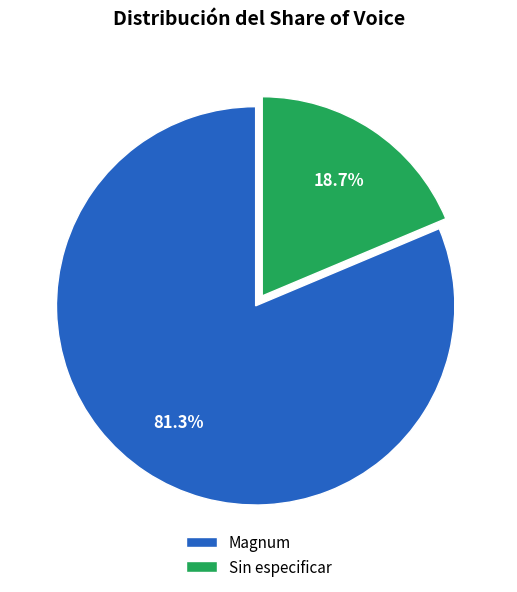

To the nearest percent, what is the average slice percentage?

50%